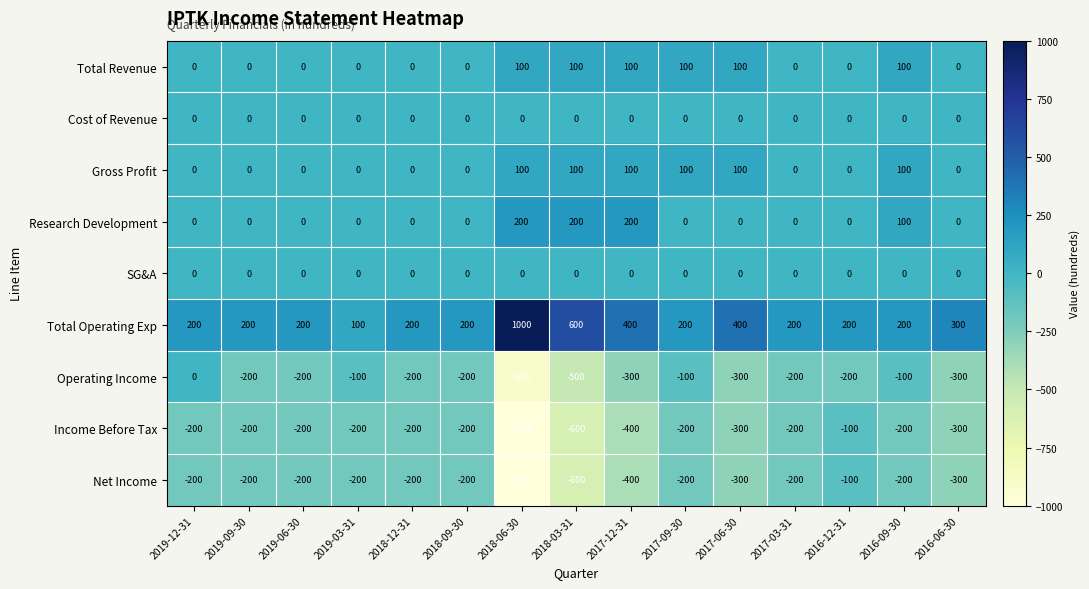

What is the spread (max minus min) of values at 2017-06-30?

700